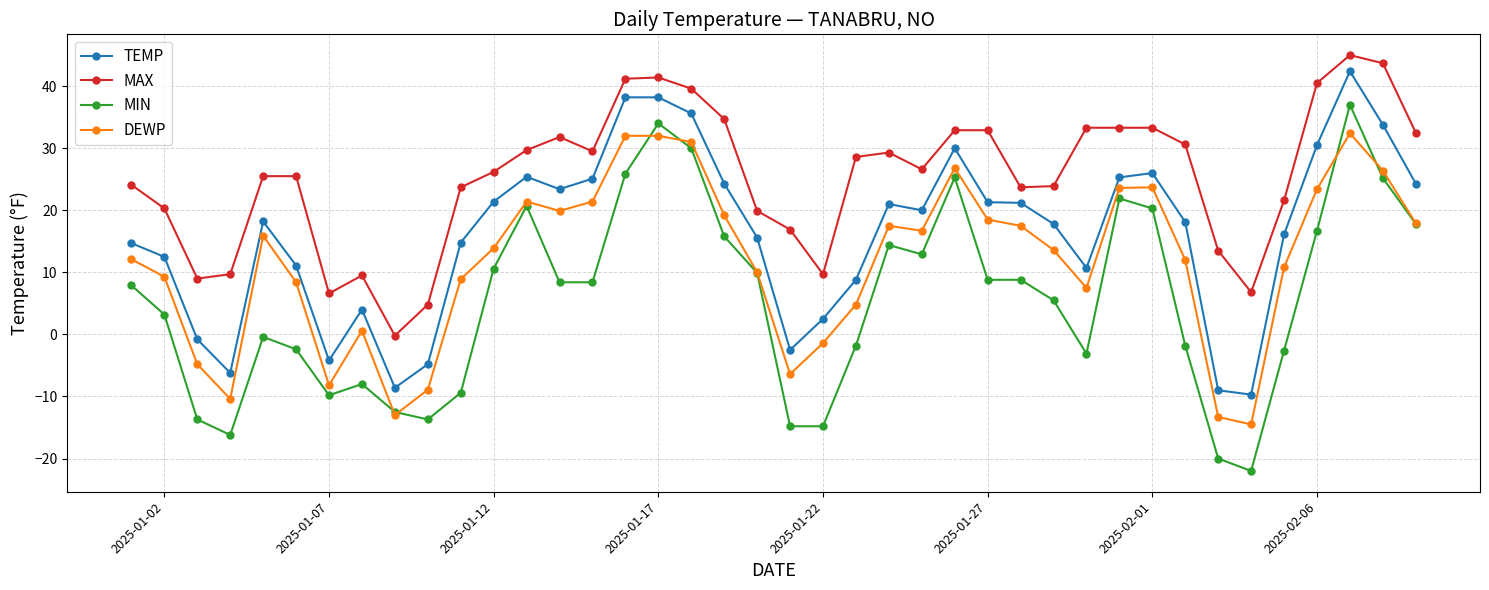

Which series has the largest total across all categories?

MAX